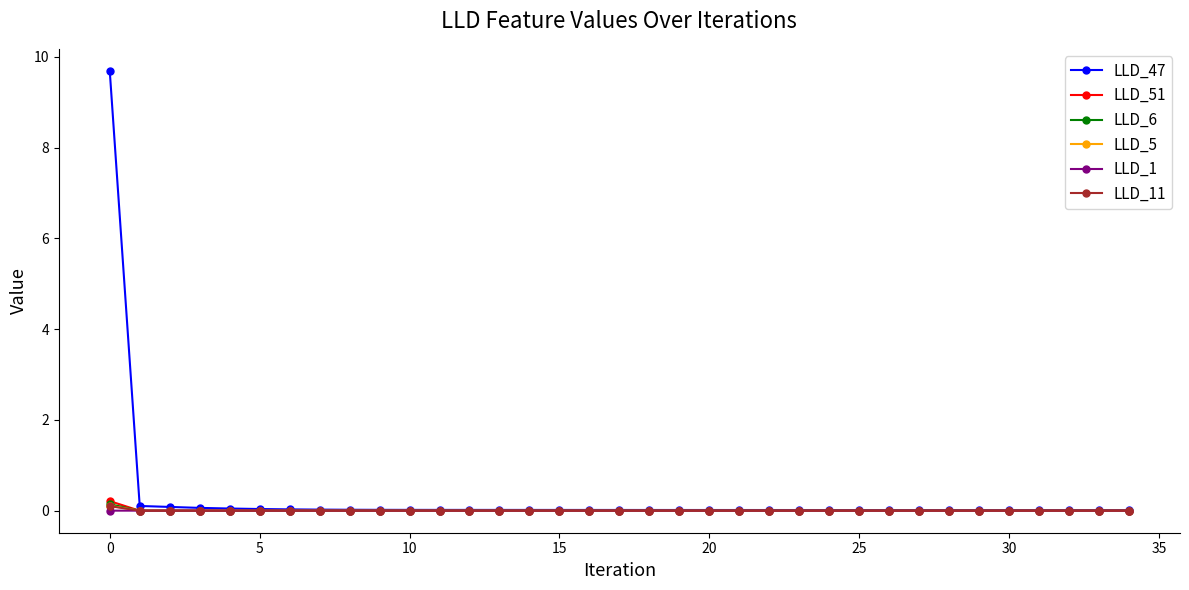

How many times do LLD_5 and LLD_6 cross each other?

3